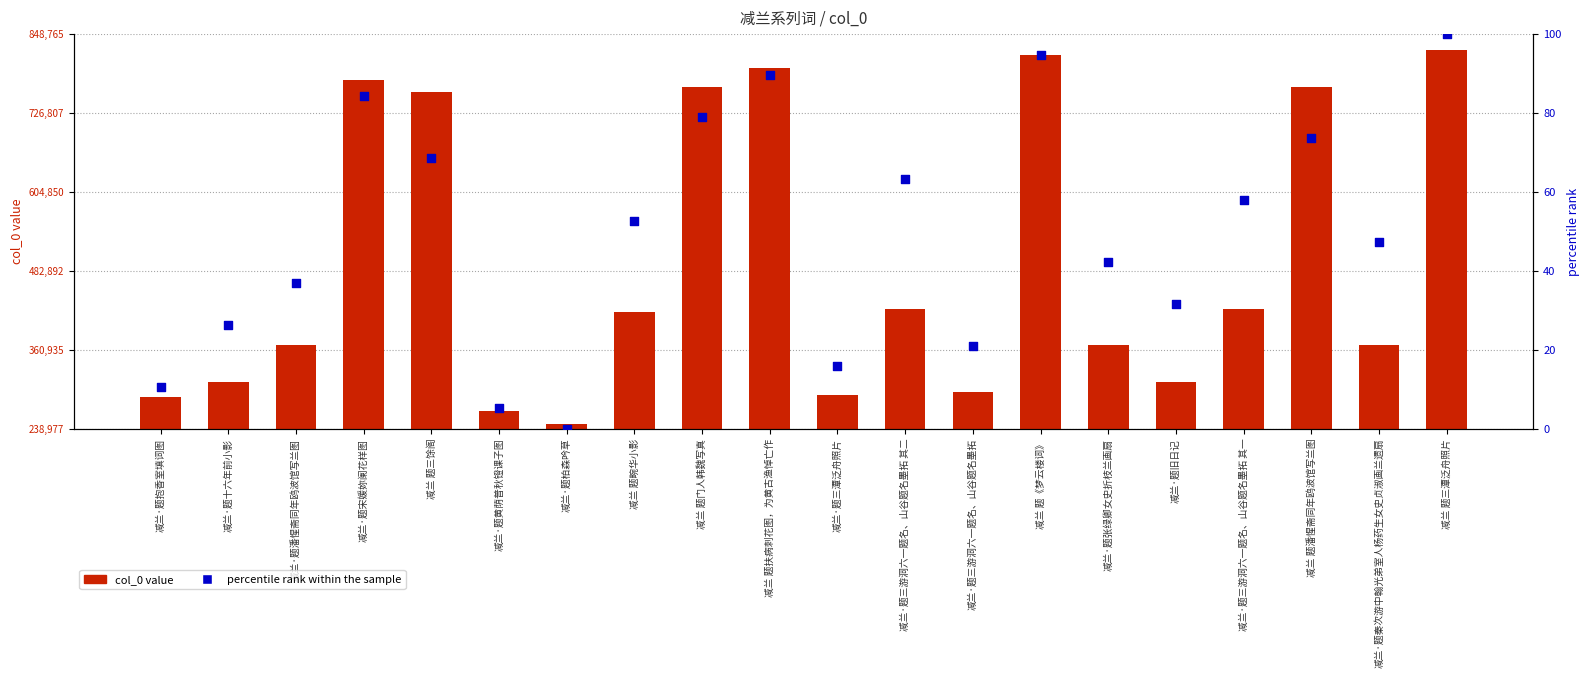

Which series has the largest total across all categories?

col_0 value